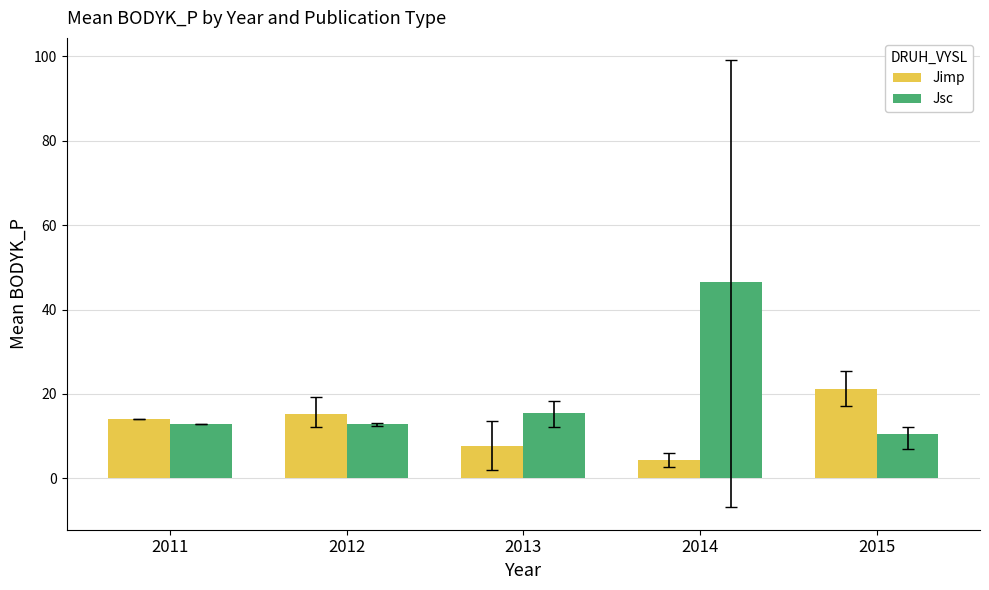

What is the average value of the Jsc series?

19.7